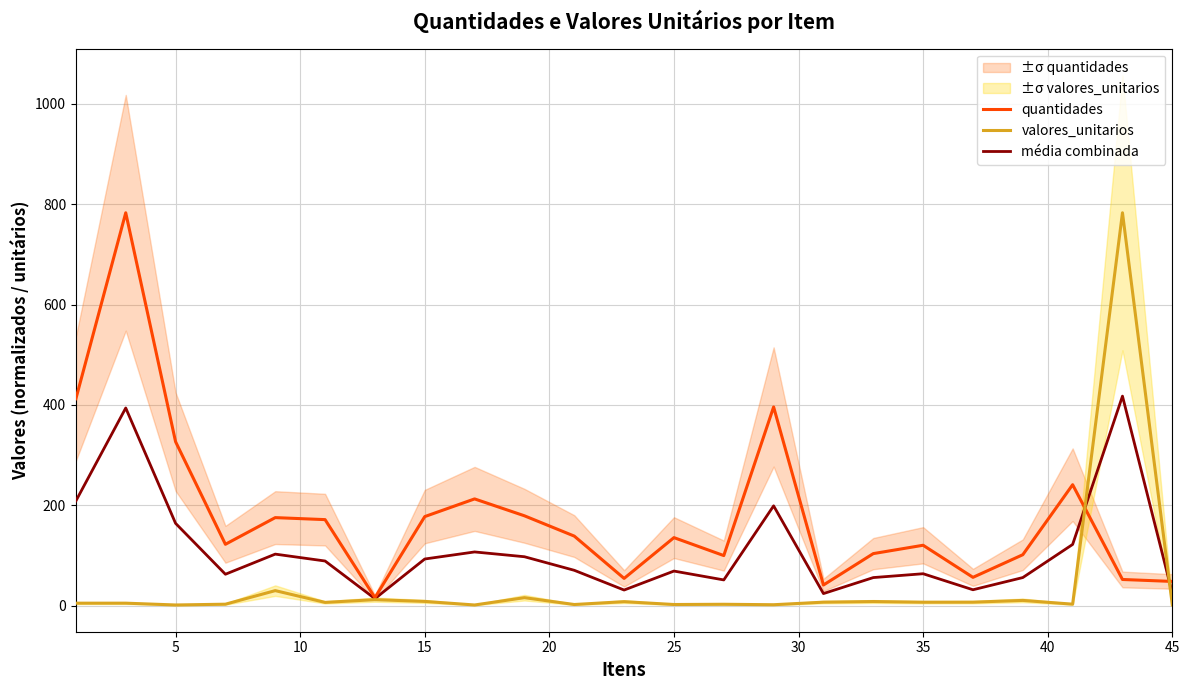

Which series has the largest range (max minus min)?

valores_unitarios